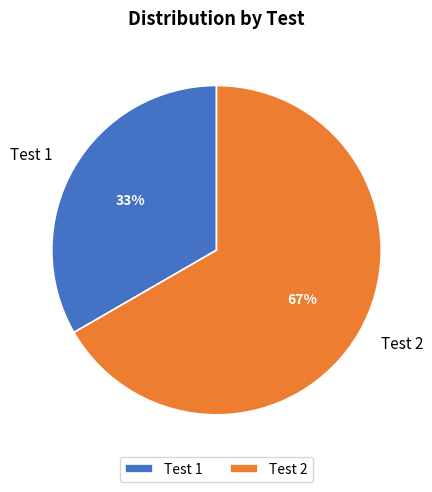

Which category has the biggest portion of the pie?

Test 2